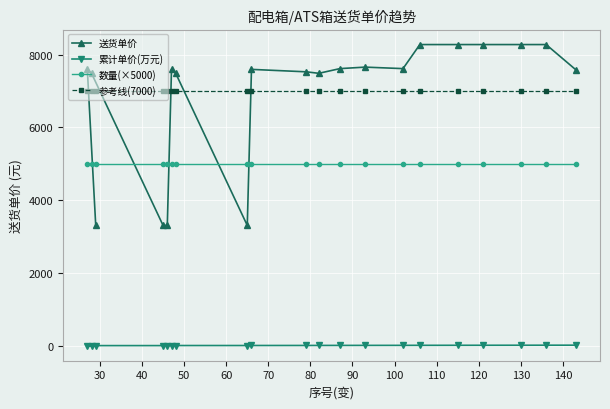

True or false: 参考线(7000) and 累计单价(万元) intersect in this chart.

False